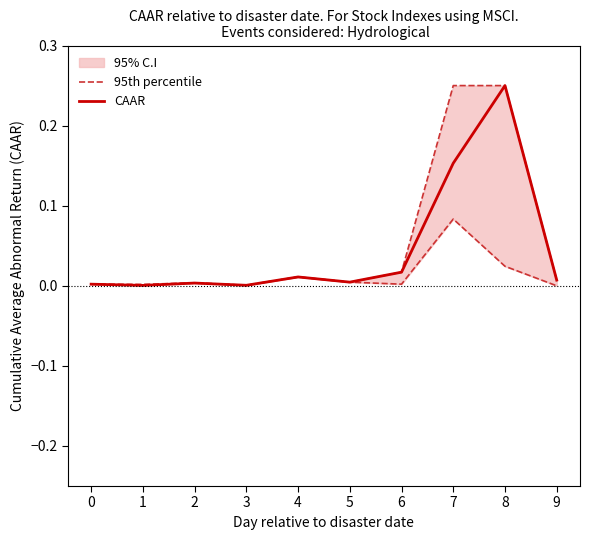

What is the average value of the 95th percentile series?

0.1